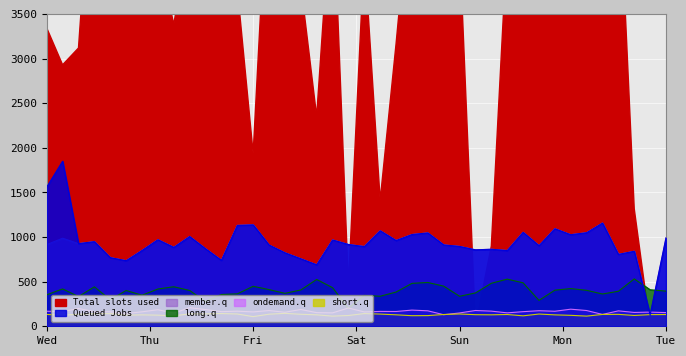

What is the greatest value displayed?

1849550